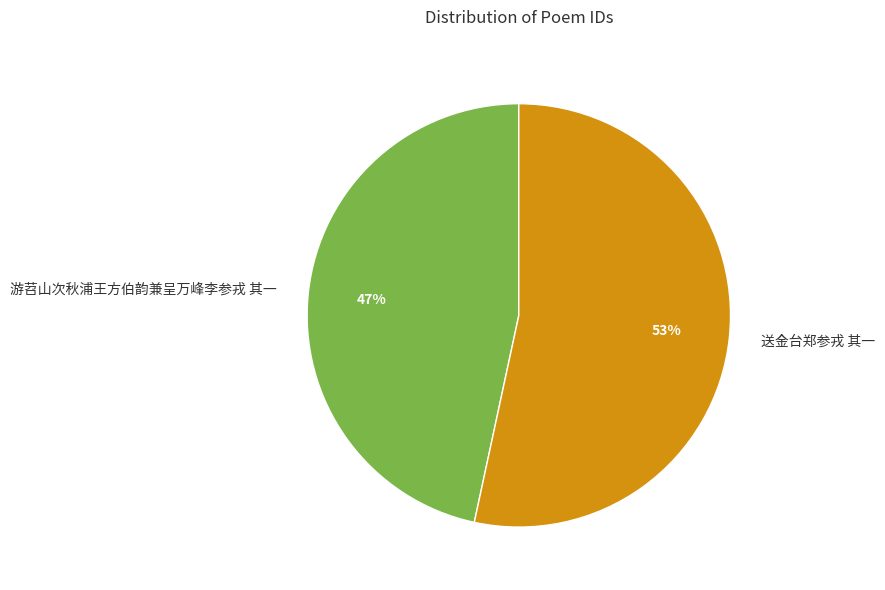

How many segments does this pie chart have?

2